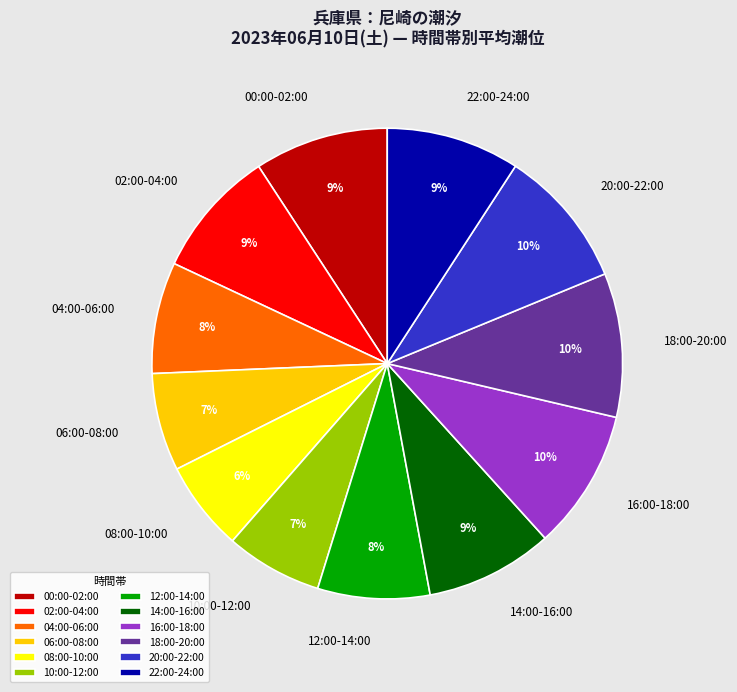

To the nearest percent, what percentage of the pie is 08:00-10:00?

6%